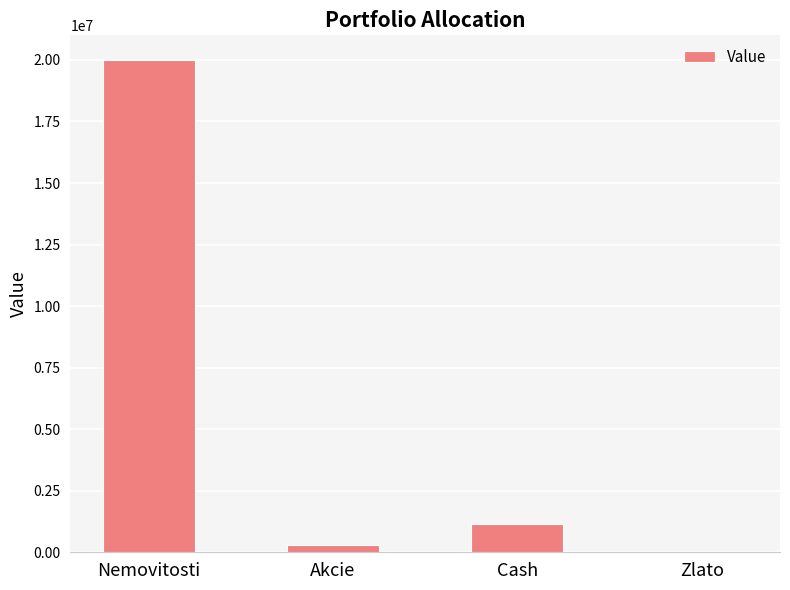

How many distinct data groups are displayed?

1